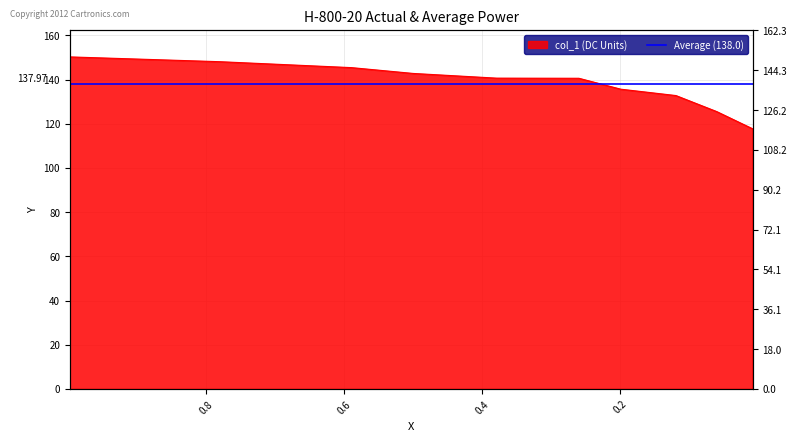

Which category has the highest value across all series?

0.9969